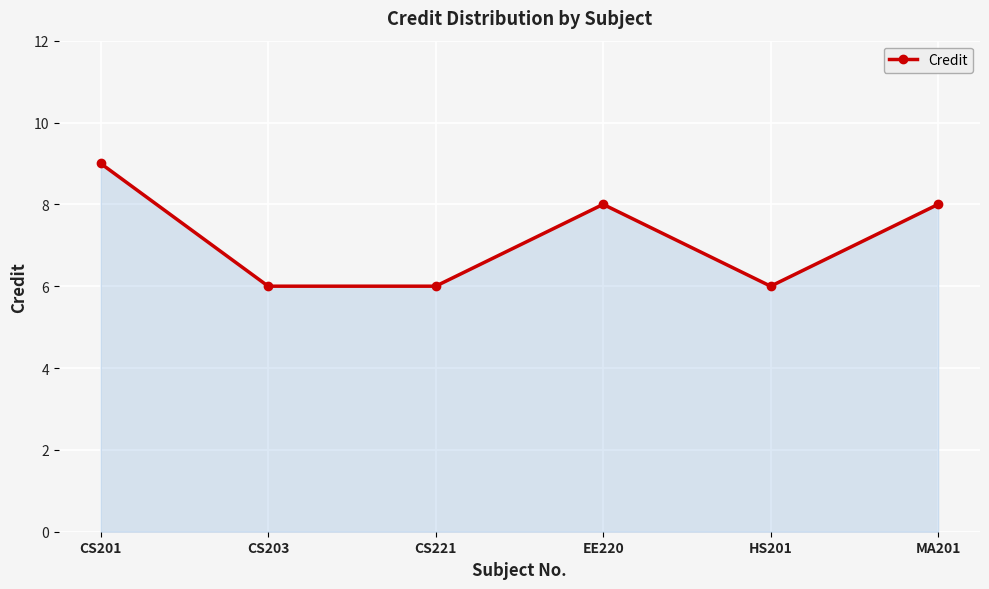

At which category does the chart reach its peak across all series?

CS201